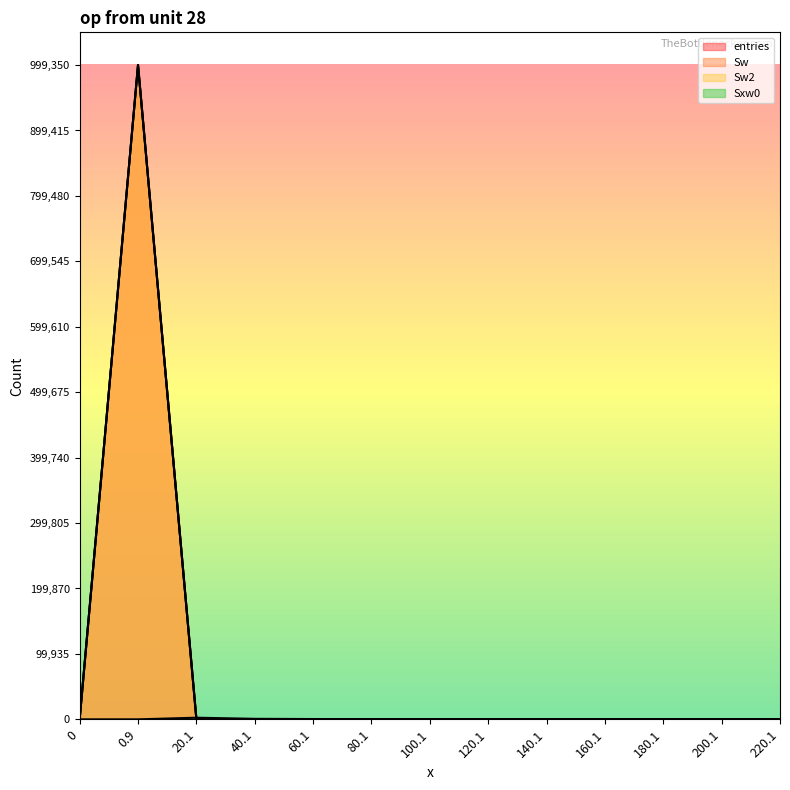

What is the average value of the Sw series?

76923